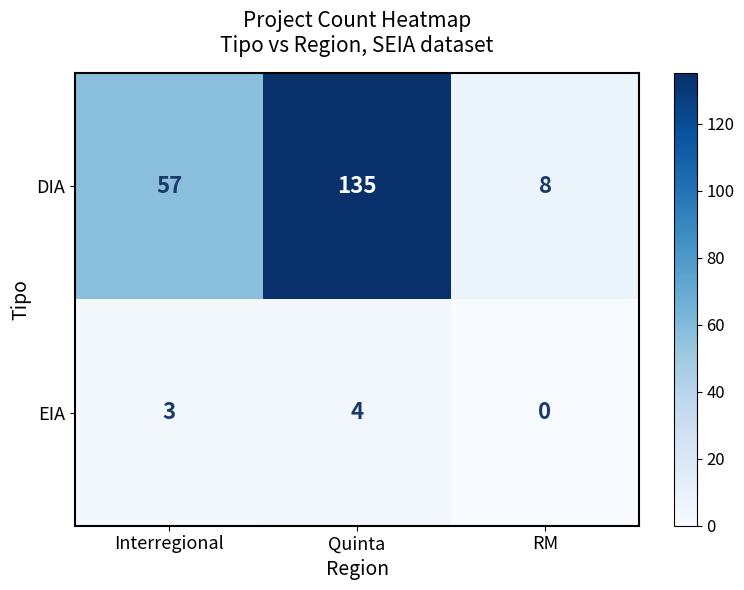

Count the number of categories in the chart.

3